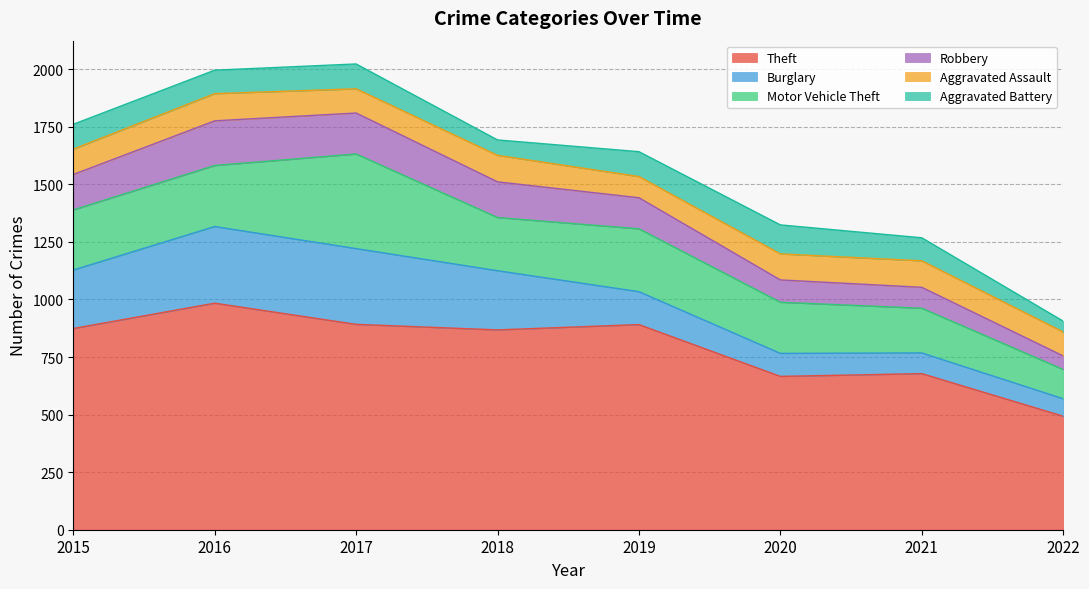

What value does the Aggravated Assault series have at 2021, to the nearest 5?

115